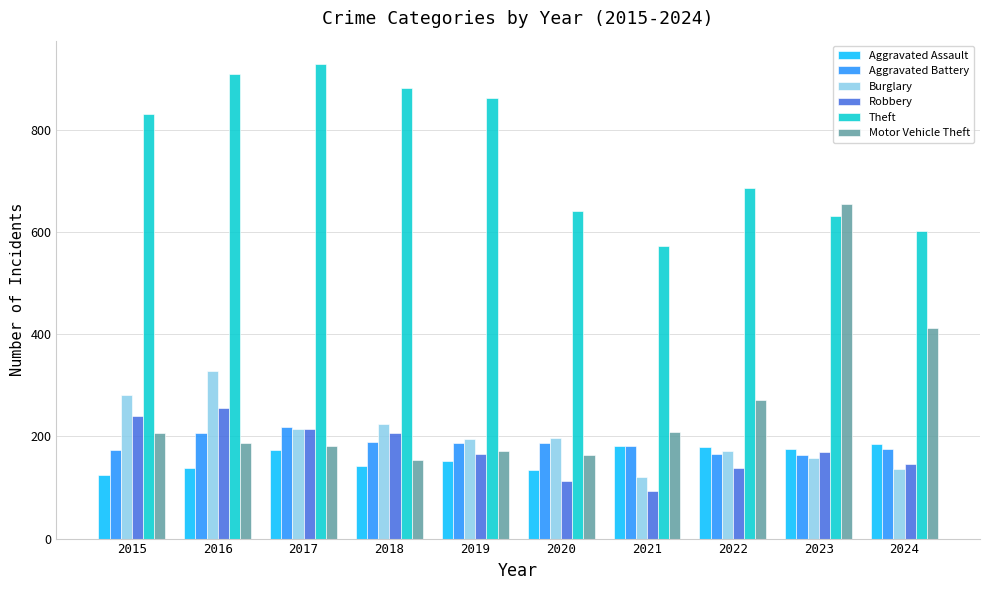

Between 2019 and 2021, which series saw the biggest shift?

Theft